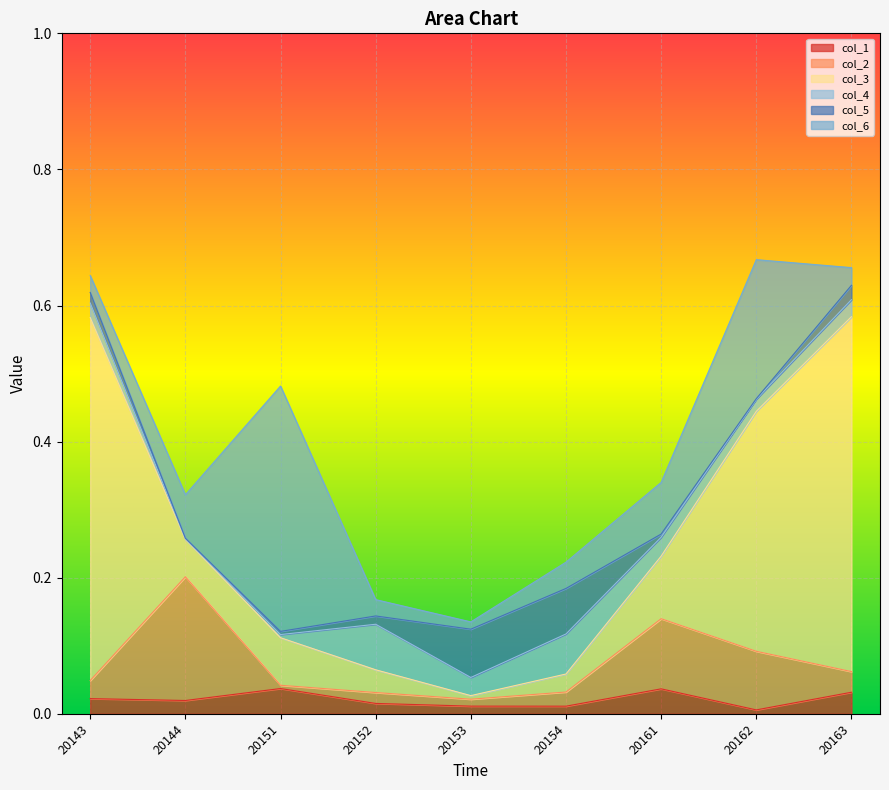

What is the difference between the second highest and minimum values in the col_3 series?

0.5